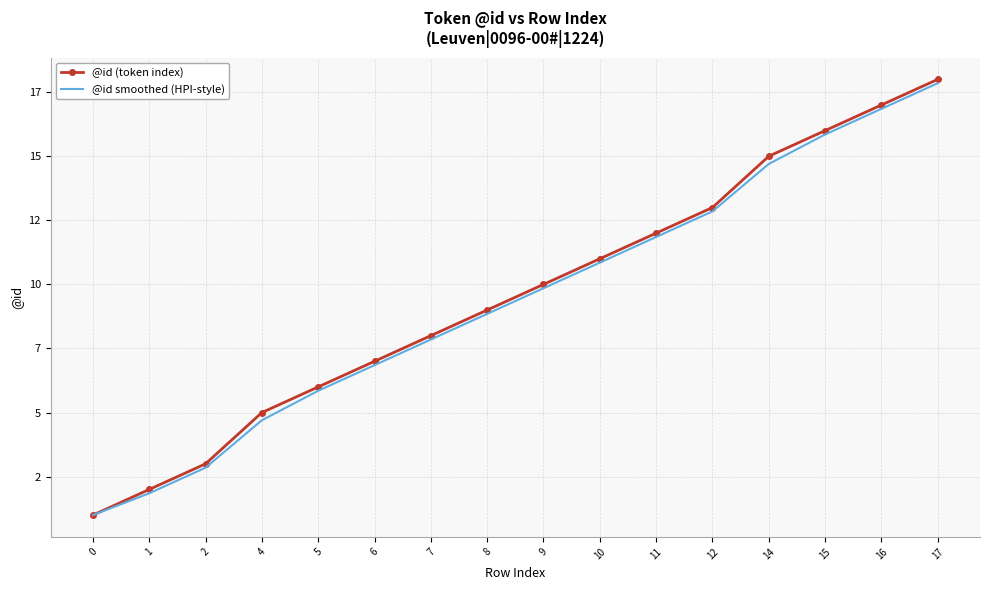

Where is @id smoothed (HPI-style) nearest to the value 9?

8